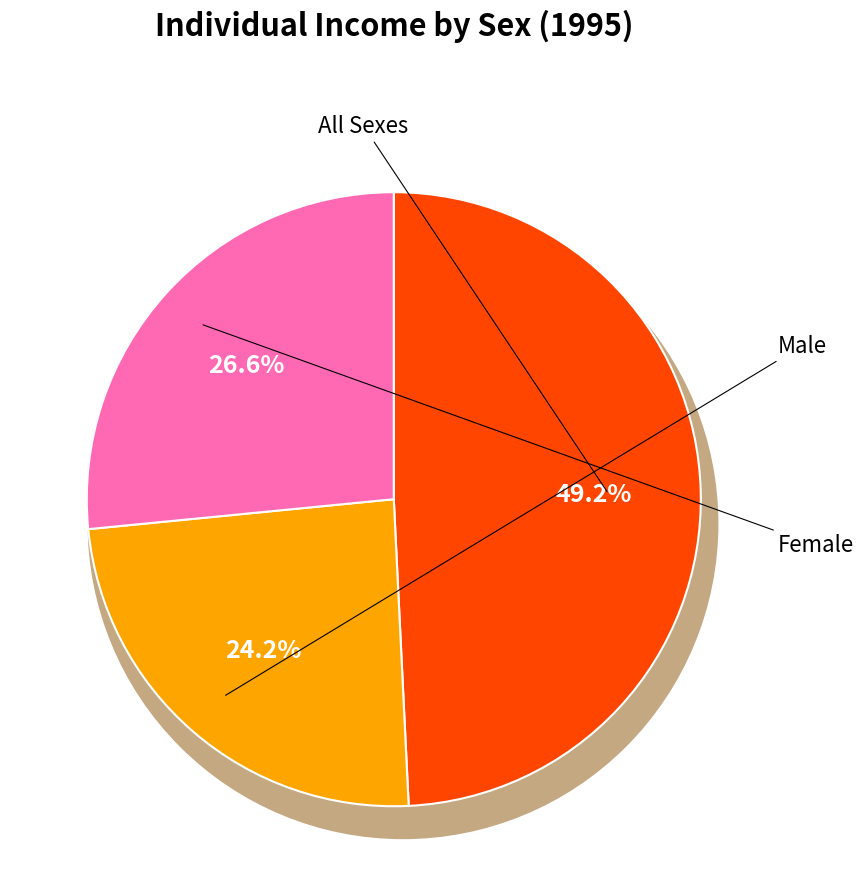

How many segments does this pie chart have?

3